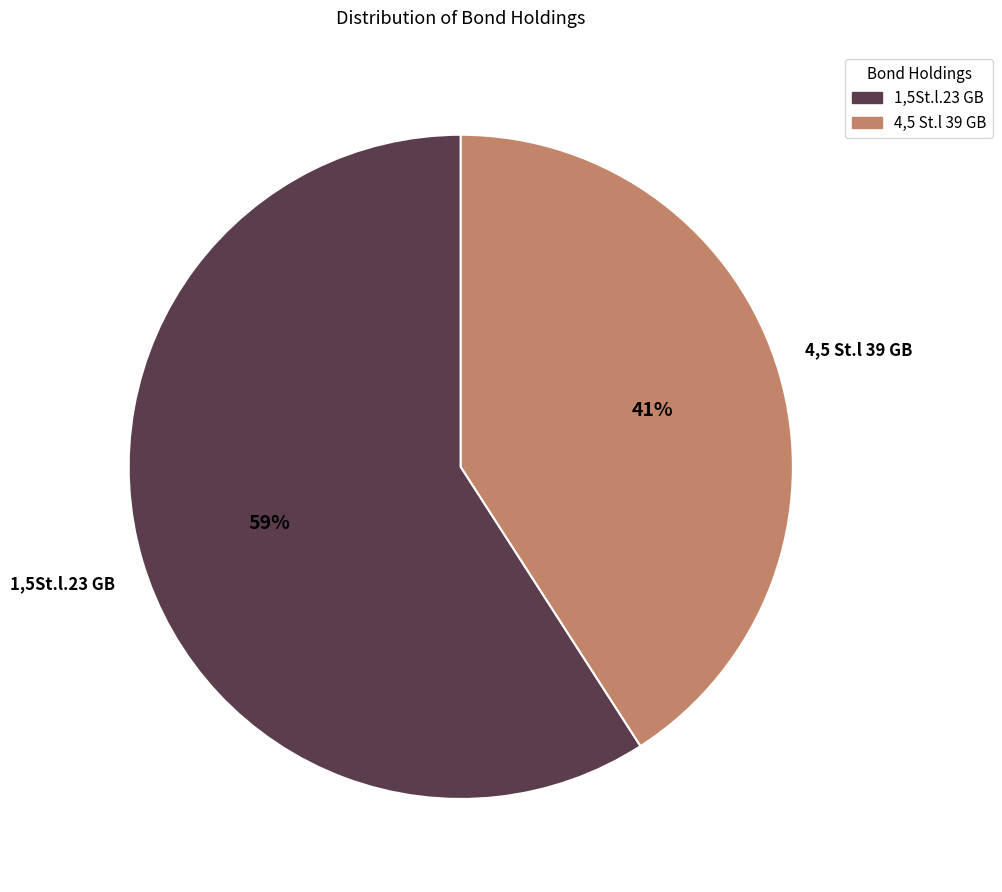

How many segments does this pie chart have?

2